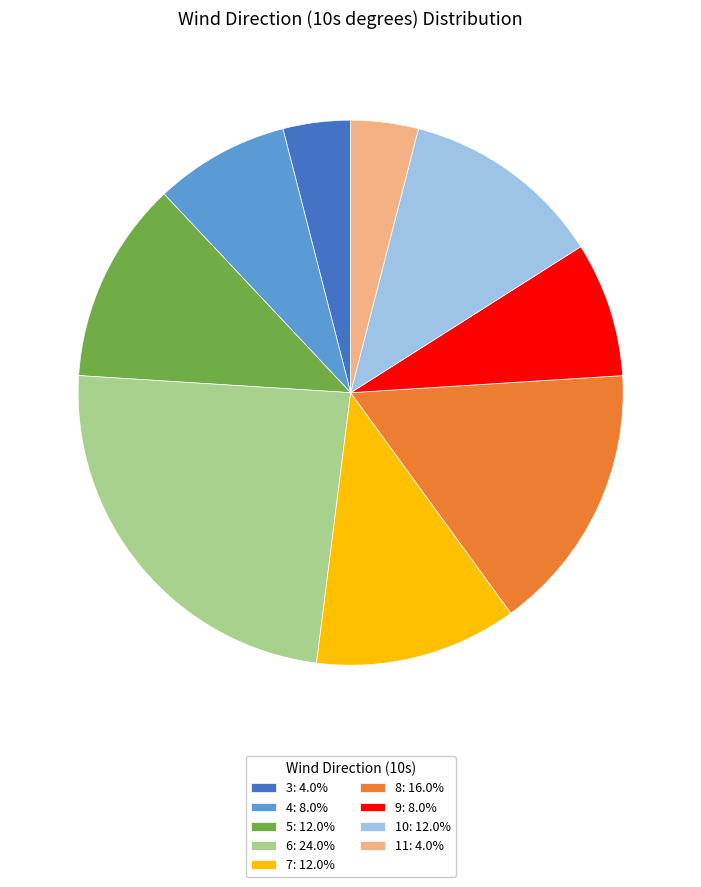

What is the ratio of the value at 7: 12.0% to the value at 9: 8.0%?

1.5